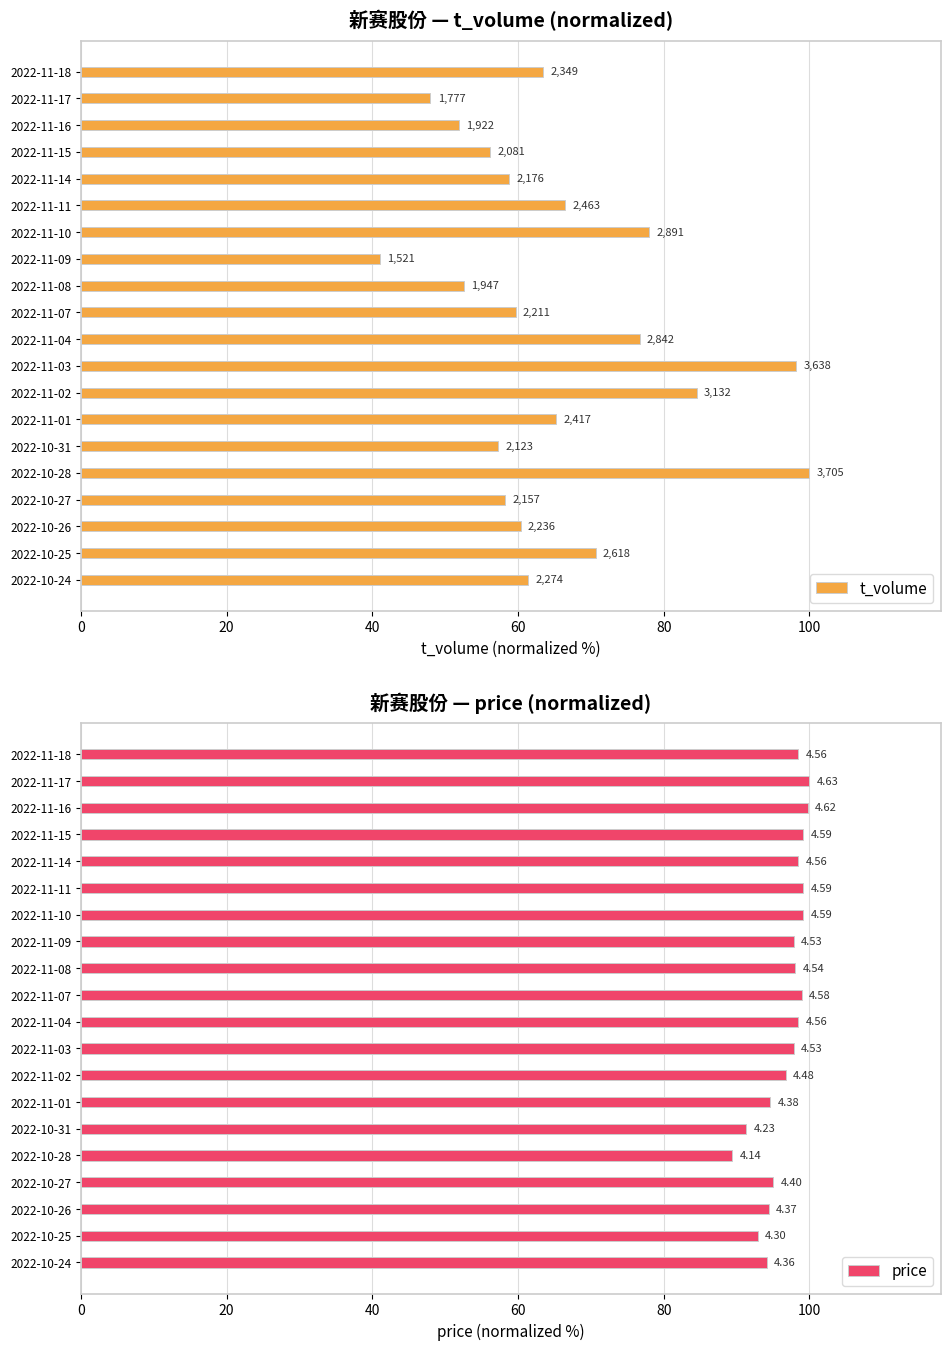

The value of price at 2022-11-15 is 145.5. True or false?

False